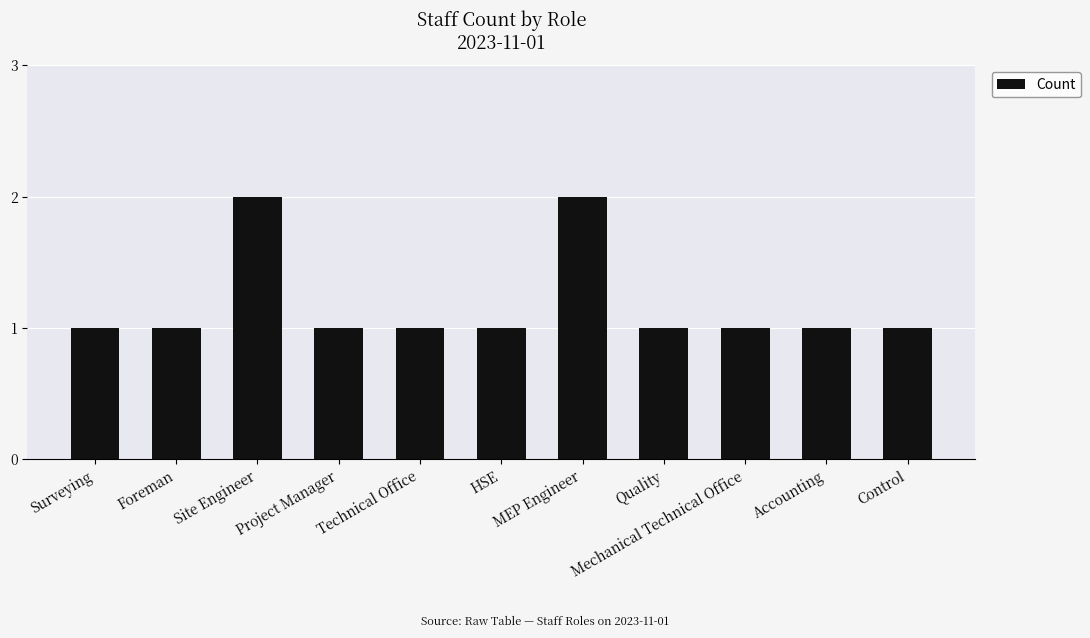

What is the value of the 5th bar from the left?

1